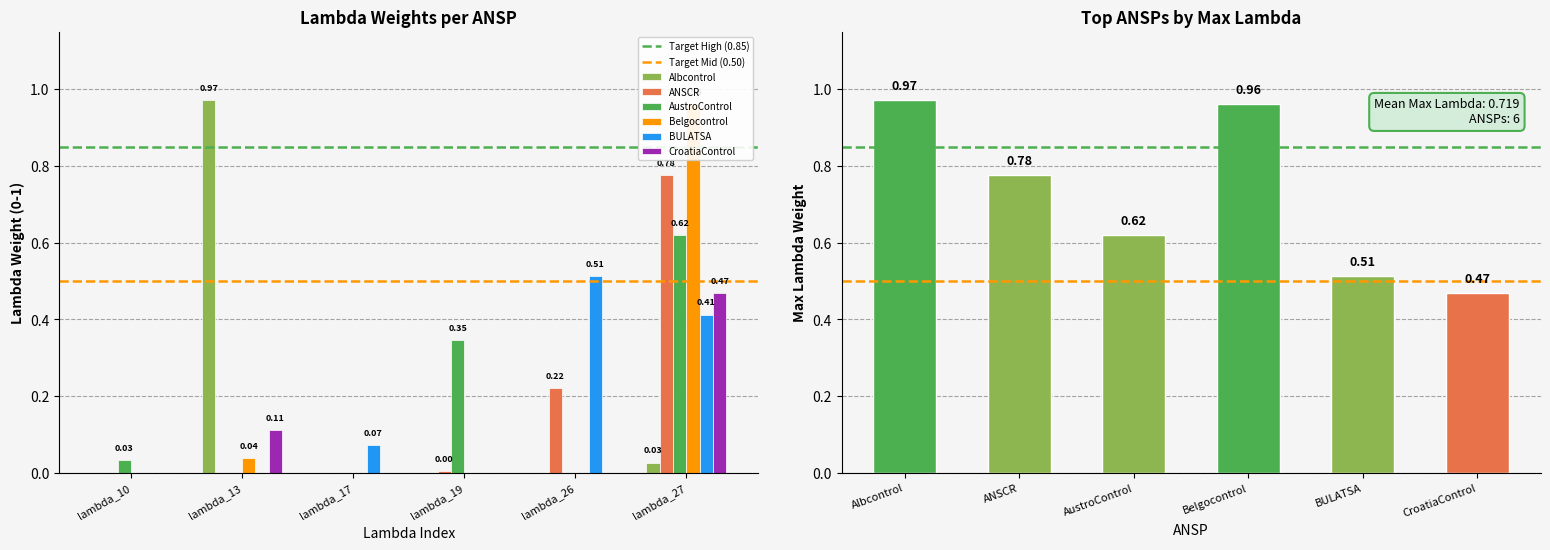

Which series has the largest total across all categories?

Belgocontrol